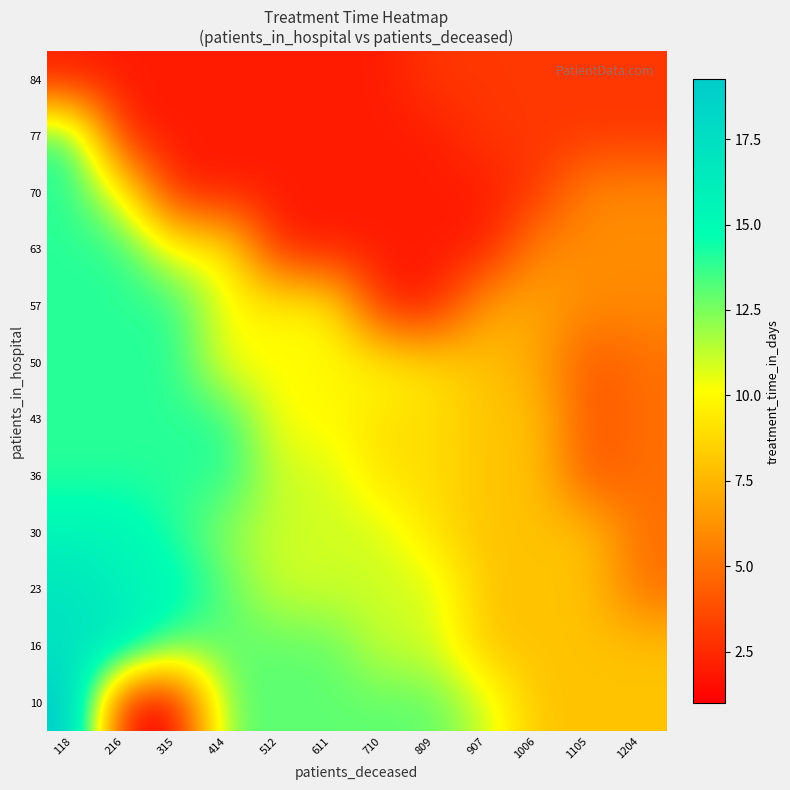

At which category is the sum across all series the highest?

118